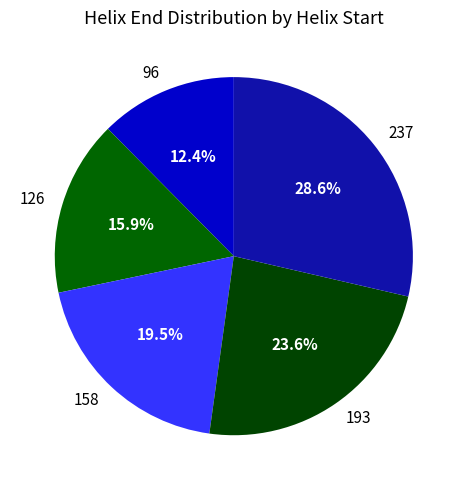

Between 193 and 237, which is larger?

237